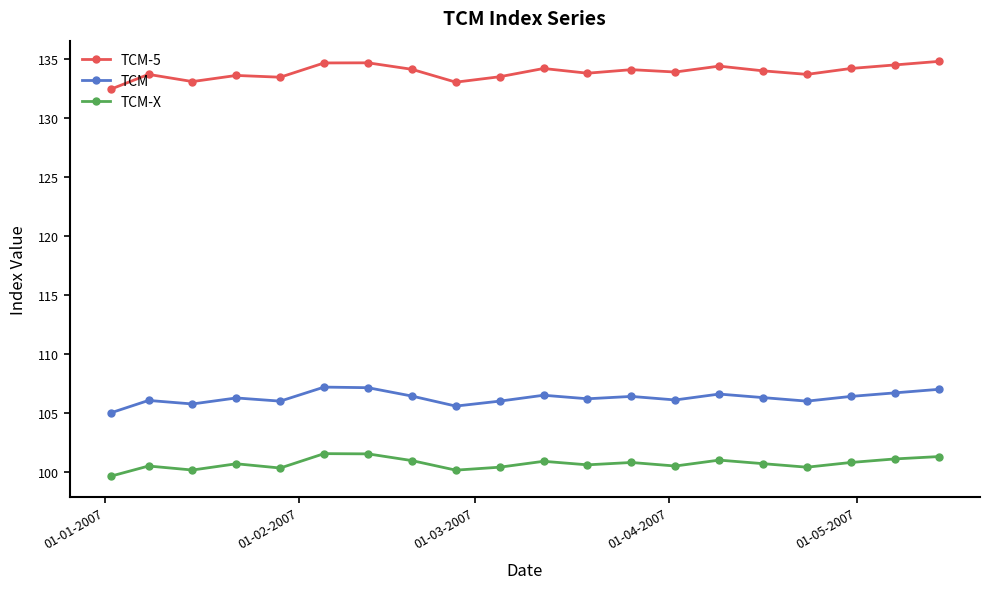

True or false: TCM and TCM-5 intersect in this chart.

False